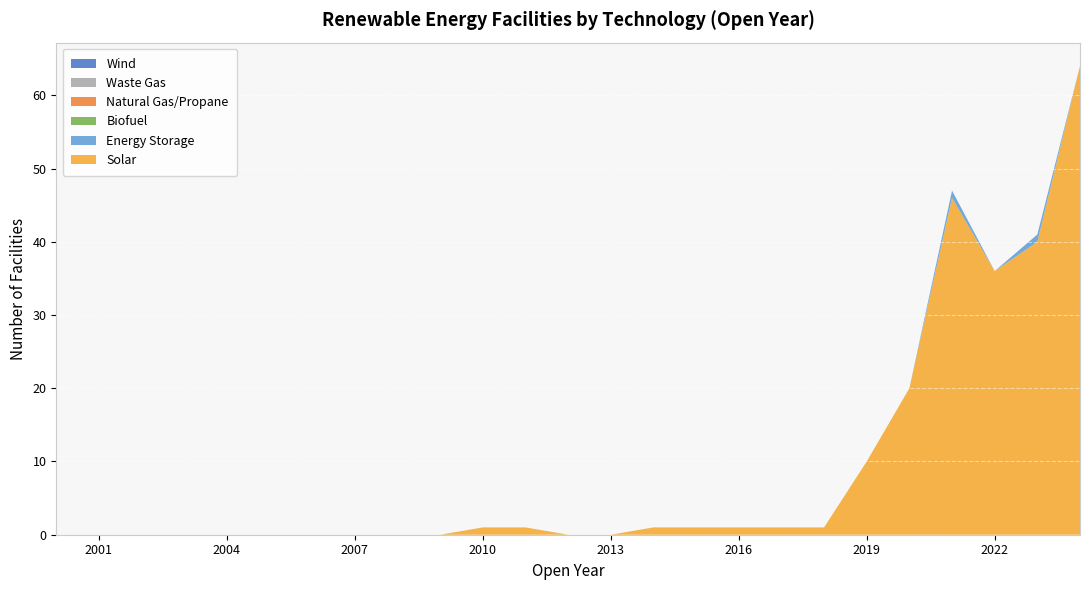

Reading right to left, transcribe all the data shown in this chart.

Solar: 2024=64	2023=40	2022=36	2021=46	2020=20	2019=10	2018=1	2017=1	2016=1	2015=1	2014=1	2013=0	2012=0	2011=1	2010=1	2009=0	2008=0	2007=0	2006=0	2005=0	2004=0	2003=0	2002=0	2001=0	2000=0
Energy Storage: 2024=0	2023=1	2022=0	2021=1	2020=0	2019=0	2018=0	2017=0	2016=0	2015=0	2014=0	2013=0	2012=0	2011=0	2010=0	2009=0	2008=0	2007=0	2006=0	2005=0	2004=0	2003=0	2002=0	2001=0	2000=0
Biofuel: 2024=0	2023=0	2022=0	2021=0	2020=0	2019=0	2018=0	2017=0	2016=0	2015=0	2014=0	2013=0	2012=0	2011=0	2010=0	2009=0	2008=0	2007=0	2006=0	2005=0	2004=0	2003=0	2002=0	2001=0	2000=0
Natural Gas/Propane: 2024=0	2023=0	2022=0	2021=0	2020=0	2019=0	2018=0	2017=0	2016=0	2015=0	2014=0	2013=0	2012=0	2011=0	2010=0	2009=0	2008=0	2007=0	2006=0	2005=0	2004=0	2003=0	2002=0	2001=0	2000=0
Waste Gas: 2024=0	2023=0	2022=0	2021=0	2020=0	2019=0	2018=0	2017=0	2016=0	2015=0	2014=0	2013=0	2012=0	2011=0	2010=0	2009=0	2008=0	2007=0	2006=0	2005=0	2004=0	2003=0	2002=0	2001=0	2000=0
Wind: 2024=0	2023=0	2022=0	2021=0	2020=0	2019=0	2018=0	2017=0	2016=0	2015=0	2014=0	2013=0	2012=0	2011=0	2010=0	2009=0	2008=0	2007=0	2006=0	2005=0	2004=0	2003=0	2002=0	2001=0	2000=0